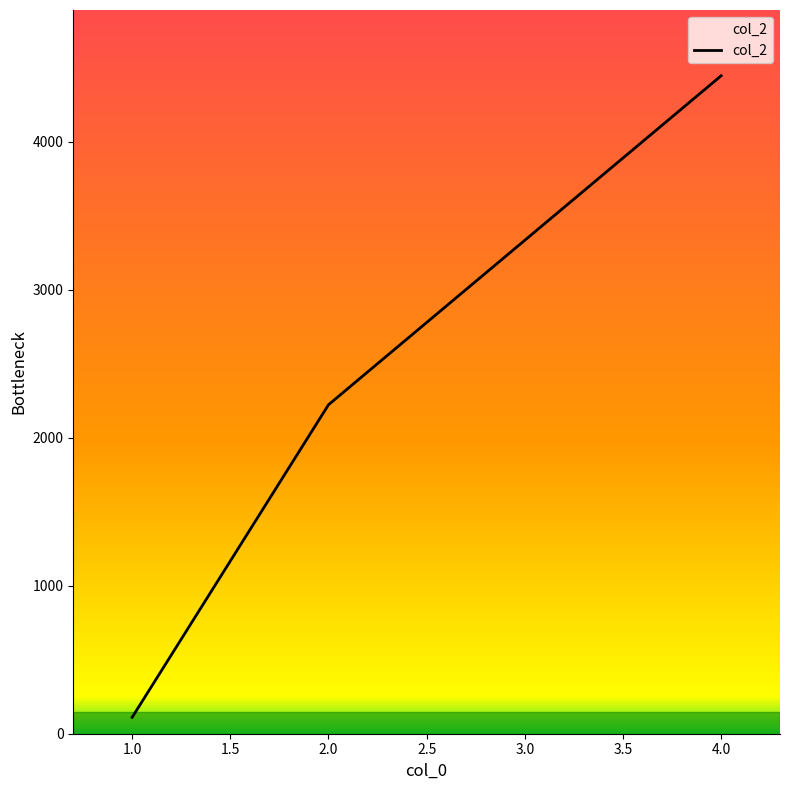

The value at 4.0 is 4444. True or false?

True